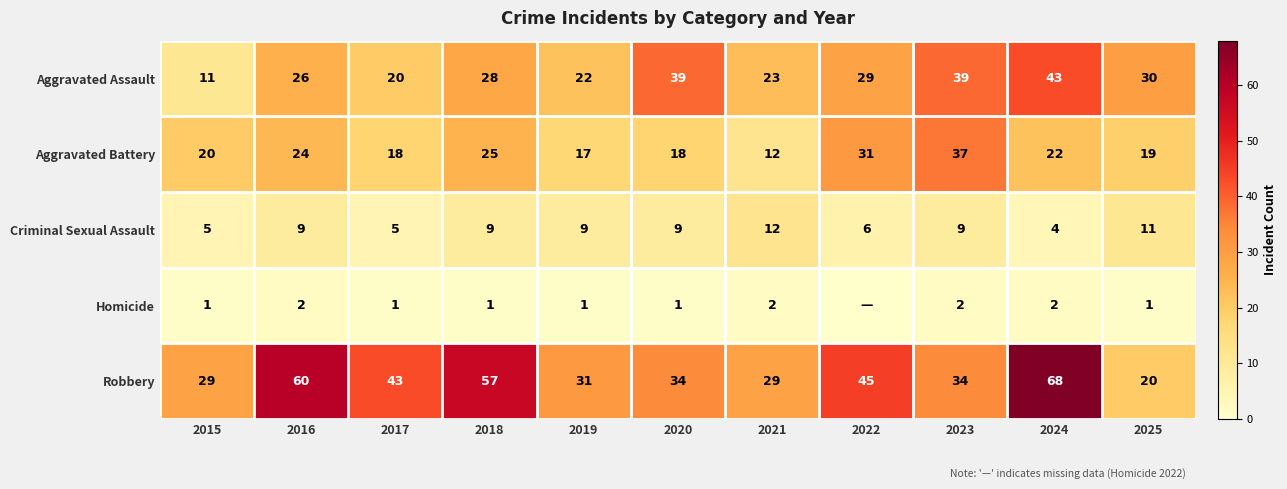

What is the difference between the maximum and minimum values in the Aggravated Assault series?

32